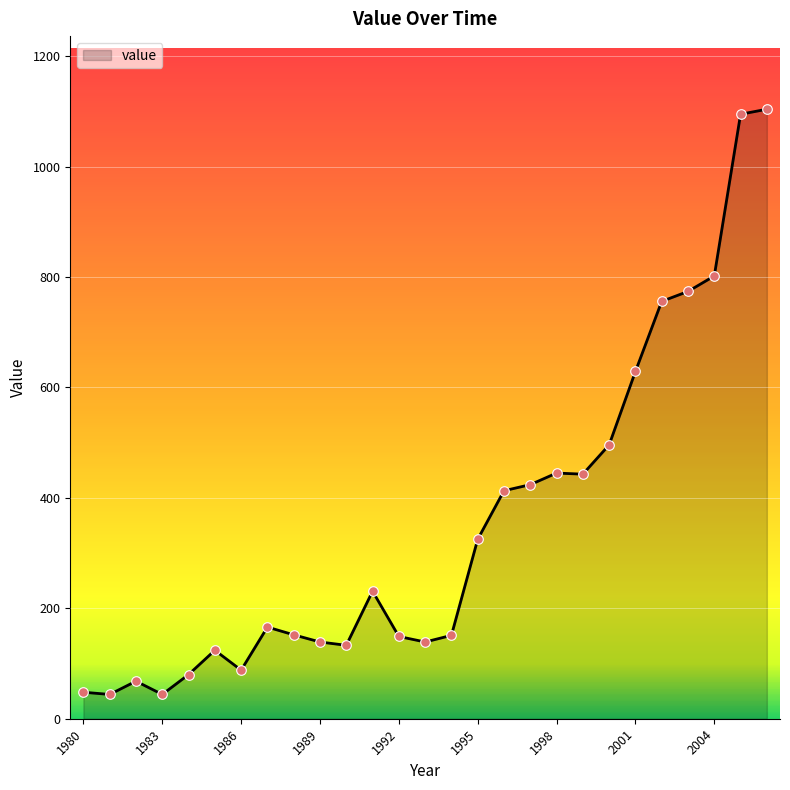

What is the greatest value displayed?

1104